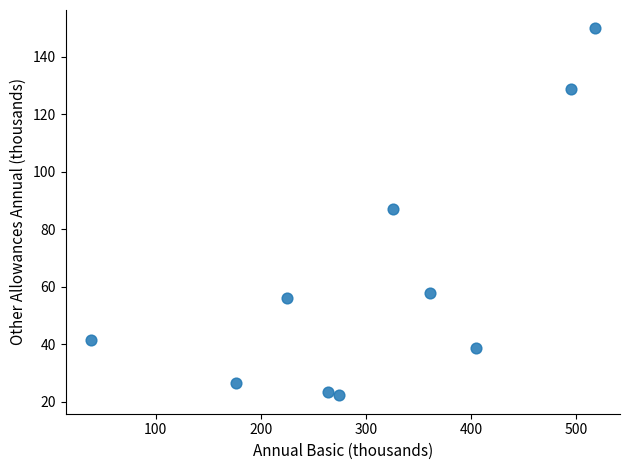

What is the average Y value?

63.1